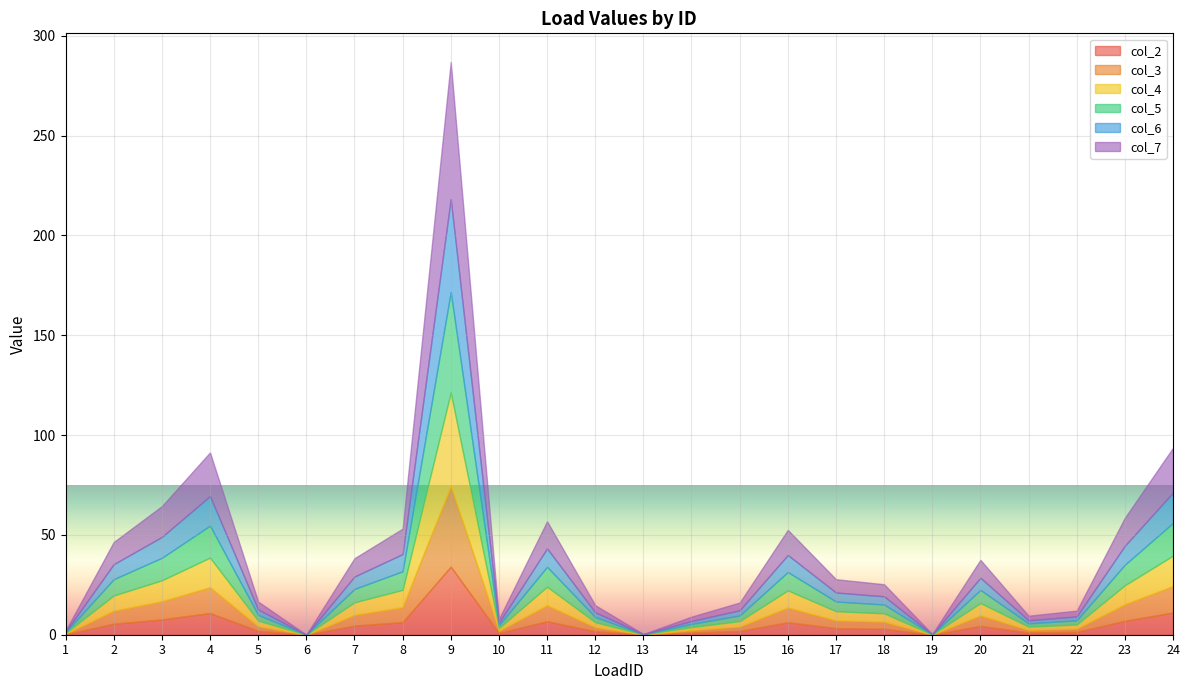

What is the maximum value for col_3?

40.5